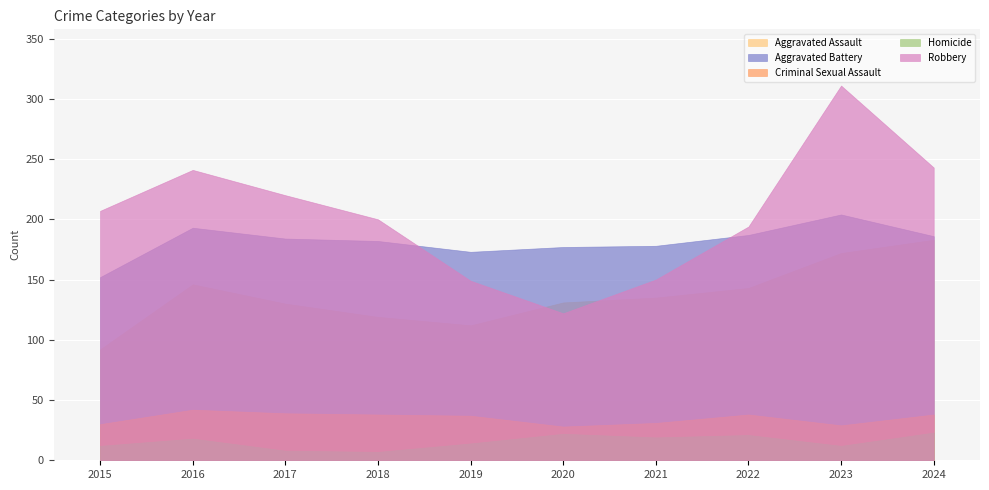

What is the sum of all Robbery values?

2037